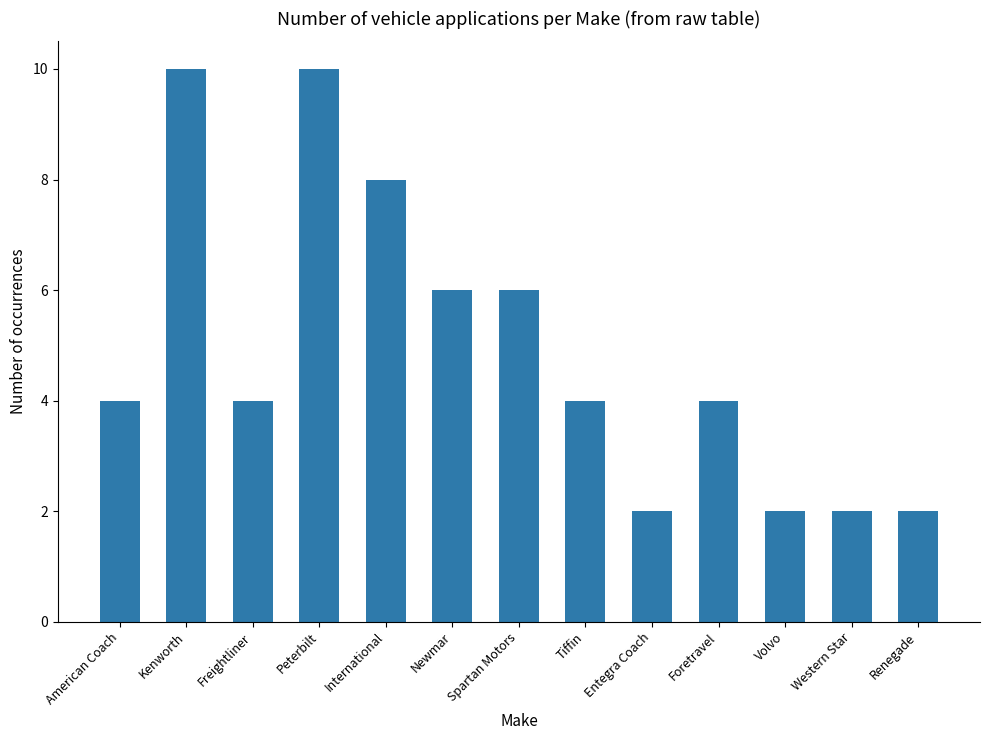

What is the label of the 2nd bar from the left?

Kenworth